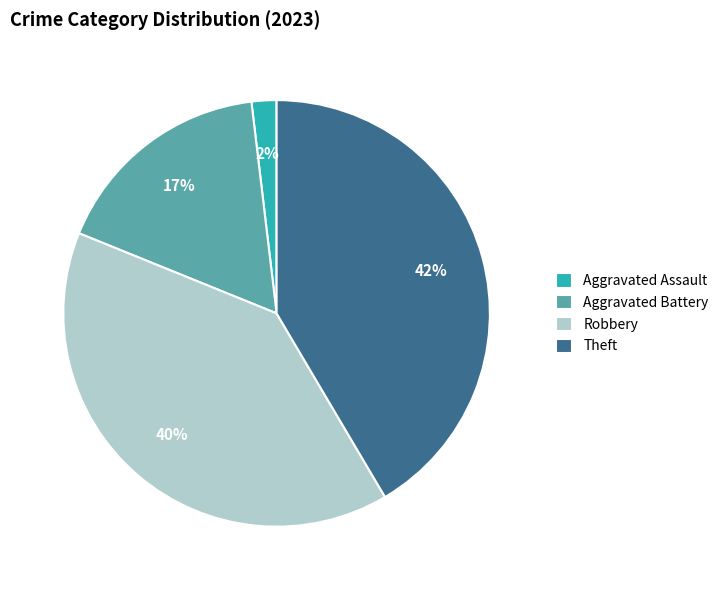

How many slices are in this pie chart?

4